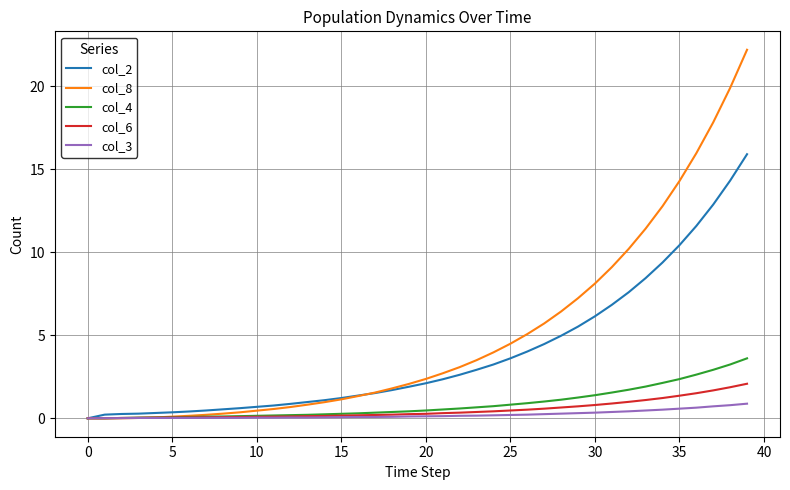

What is the difference between the maximum and minimum values in the col_6 series?

2.1